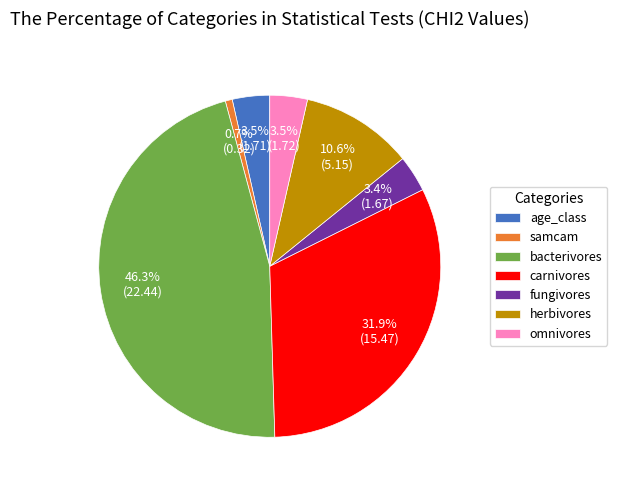

To the nearest percent, what is the difference between the largest and smallest slice percentages?

46%